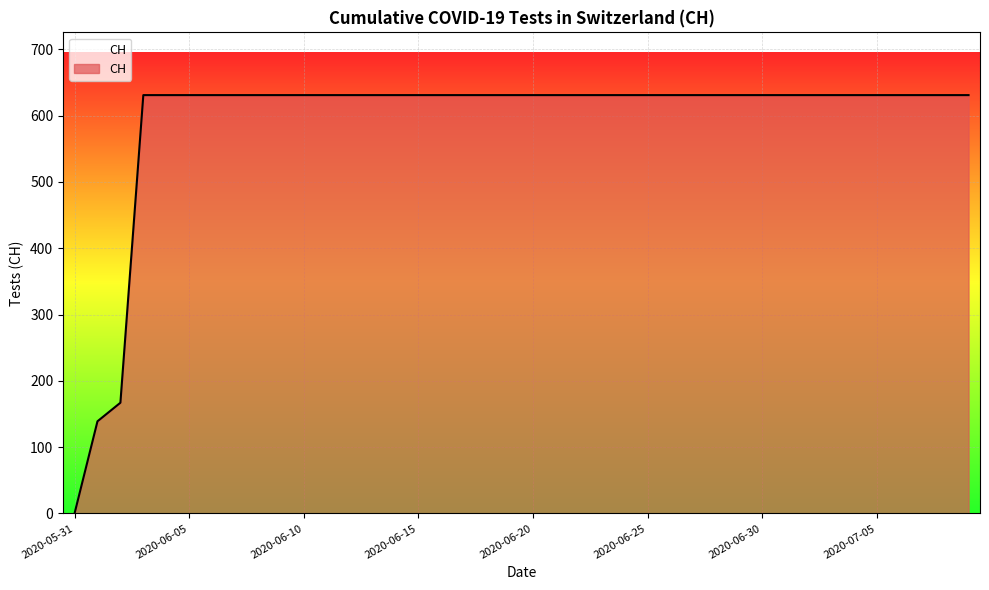

Count the number of data series in this chart.

1